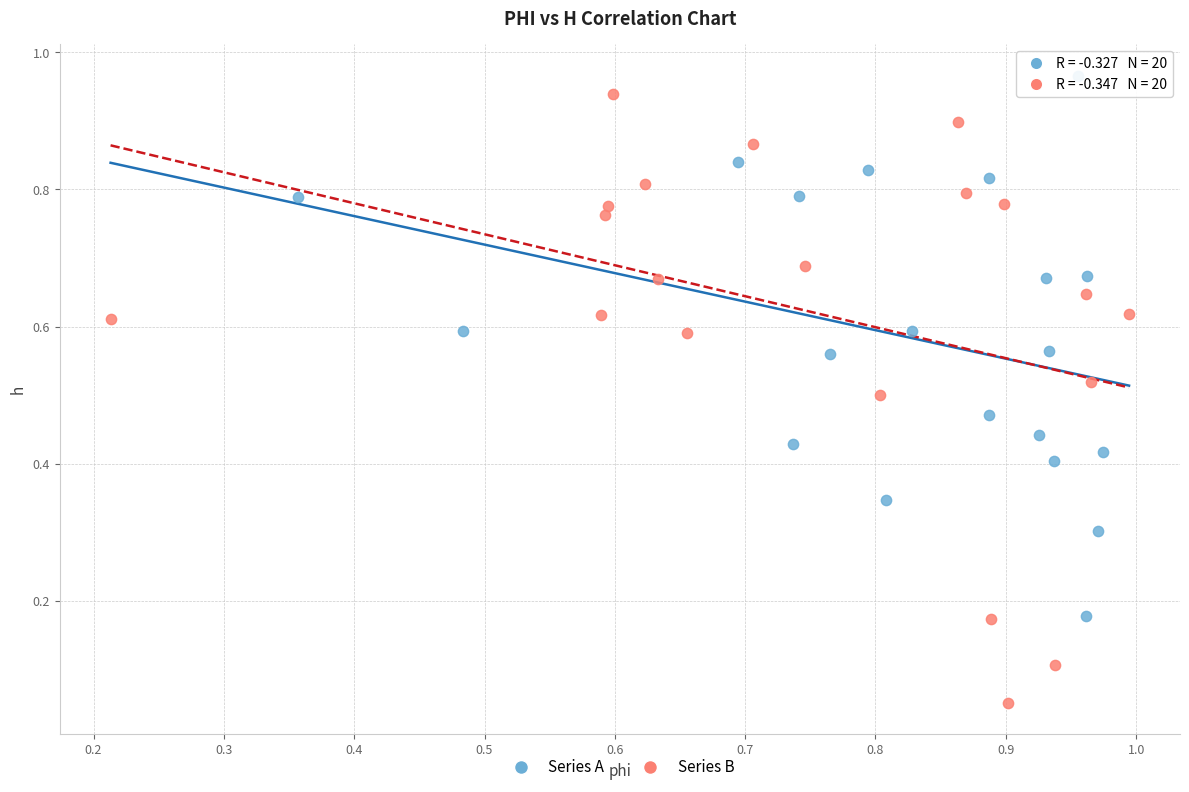

Which series contains the highest Y value?

Series A